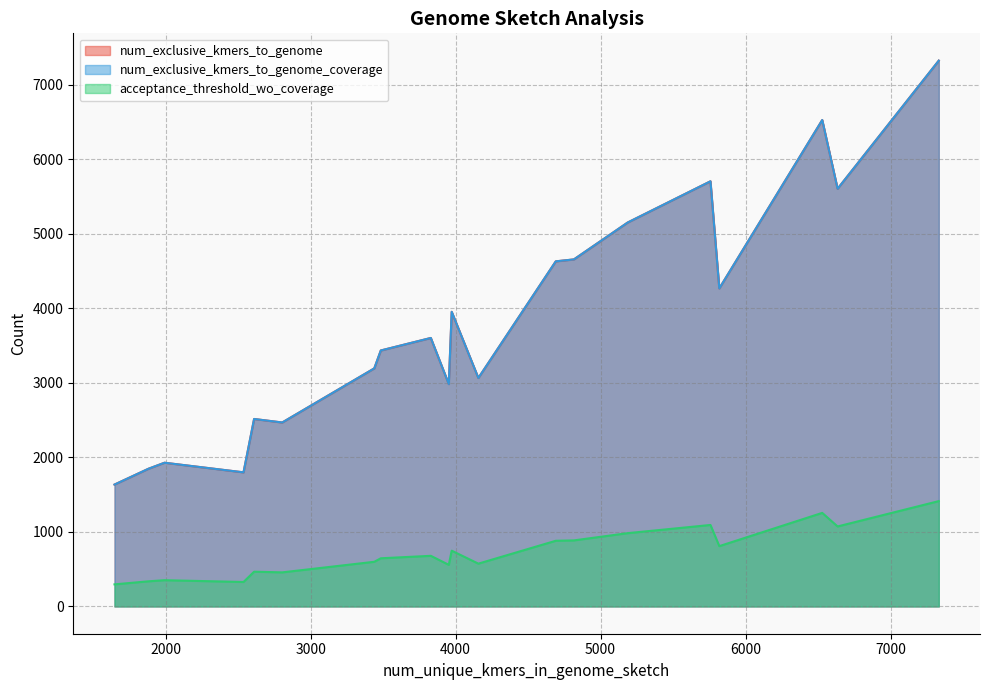

What are all the series names shown in the legend?

num_exclusive_kmers_to_genome, num_exclusive_kmers_to_genome_coverage, acceptance_threshold_wo_coverage